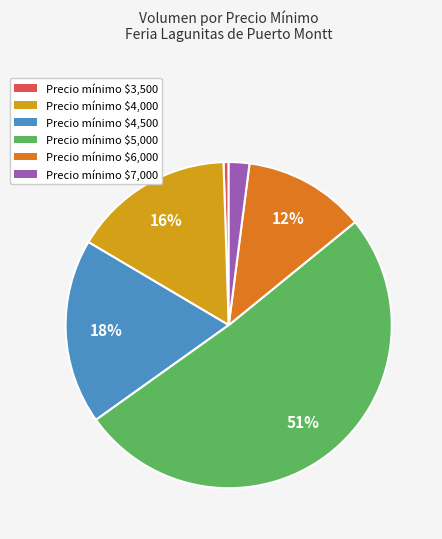

To the nearest percent, what is the average slice percentage?

17%